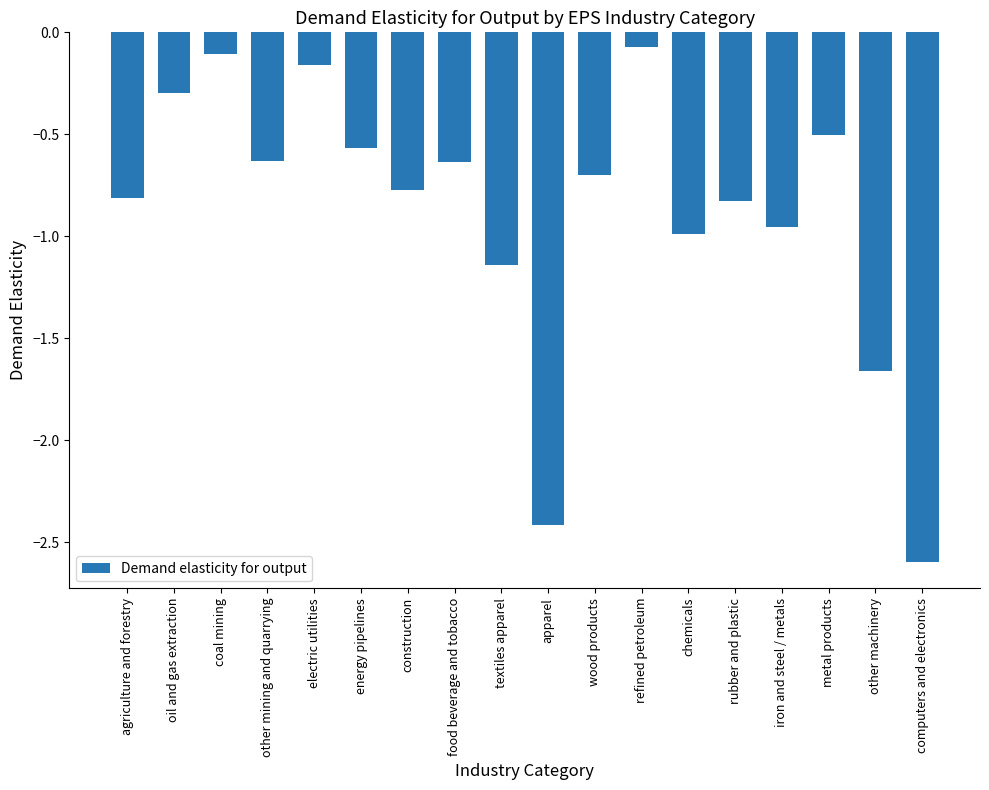

Is it true that the value at agriculture and forestry is -1.3?

False